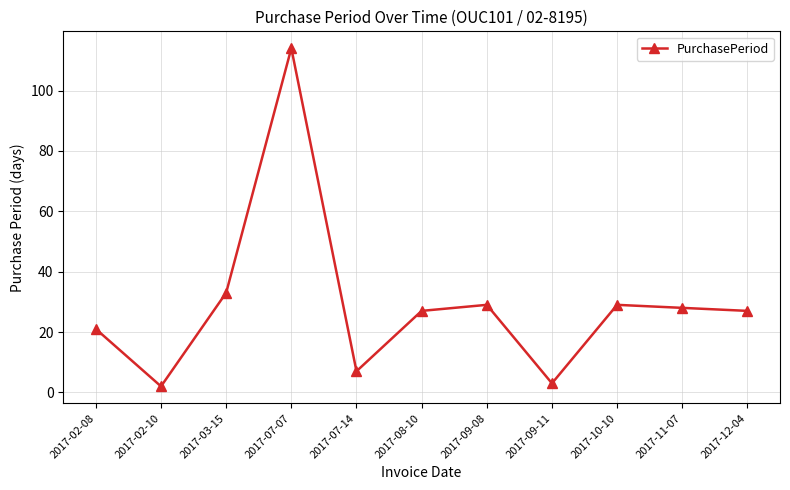

At which category does the data reach its first local peak?

2017-07-07